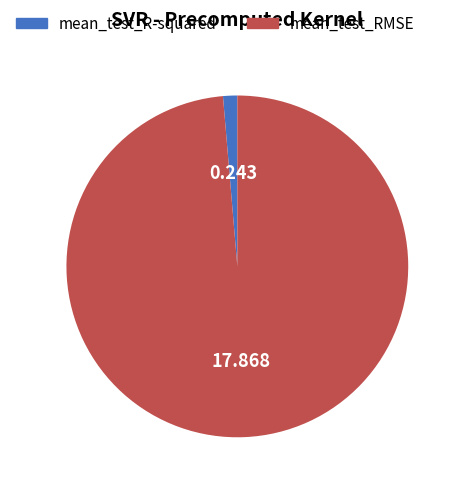

How many segments does this pie chart have?

2